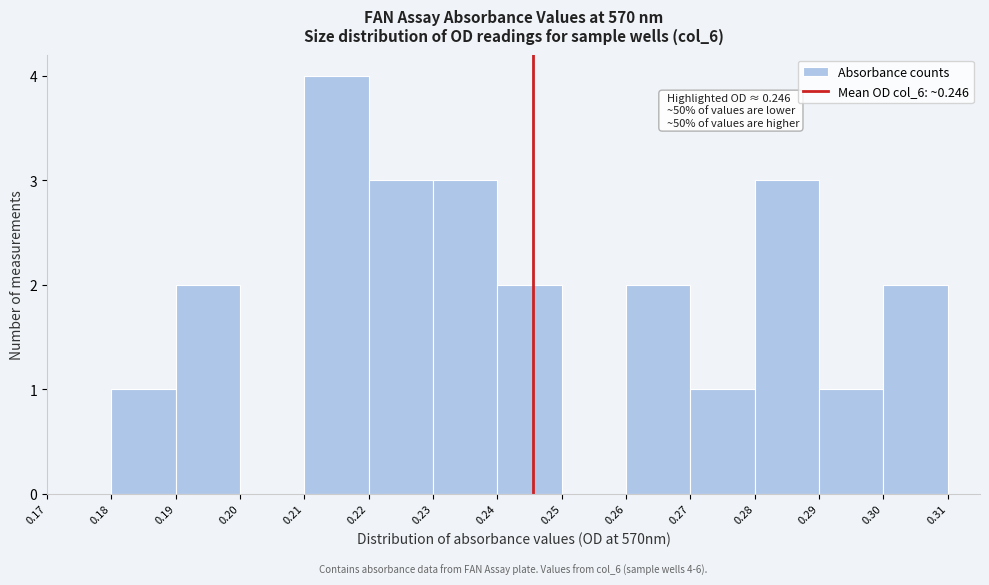

Which range on the x-axis has the tallest bar?

0.21 to 0.22